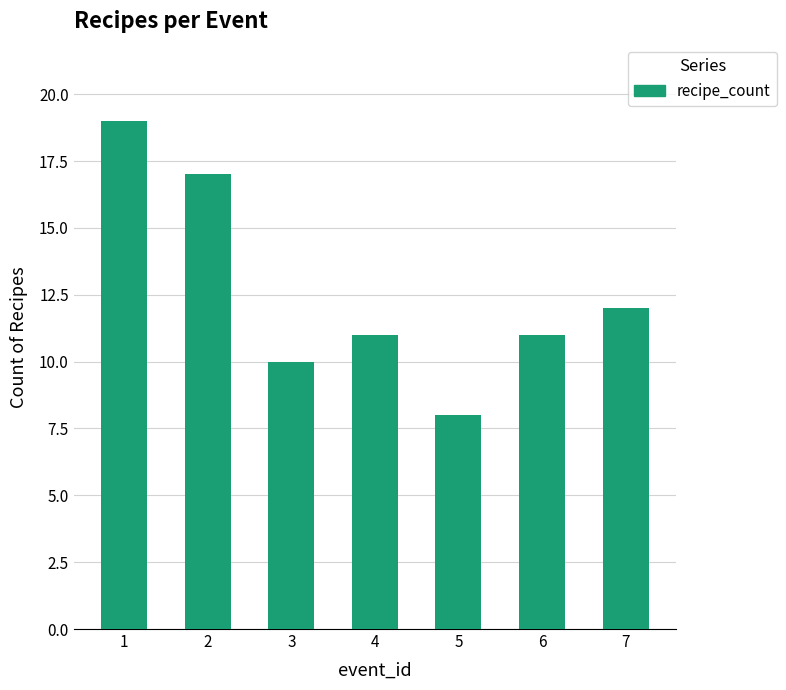

Between 7 and 3, which is larger?

7